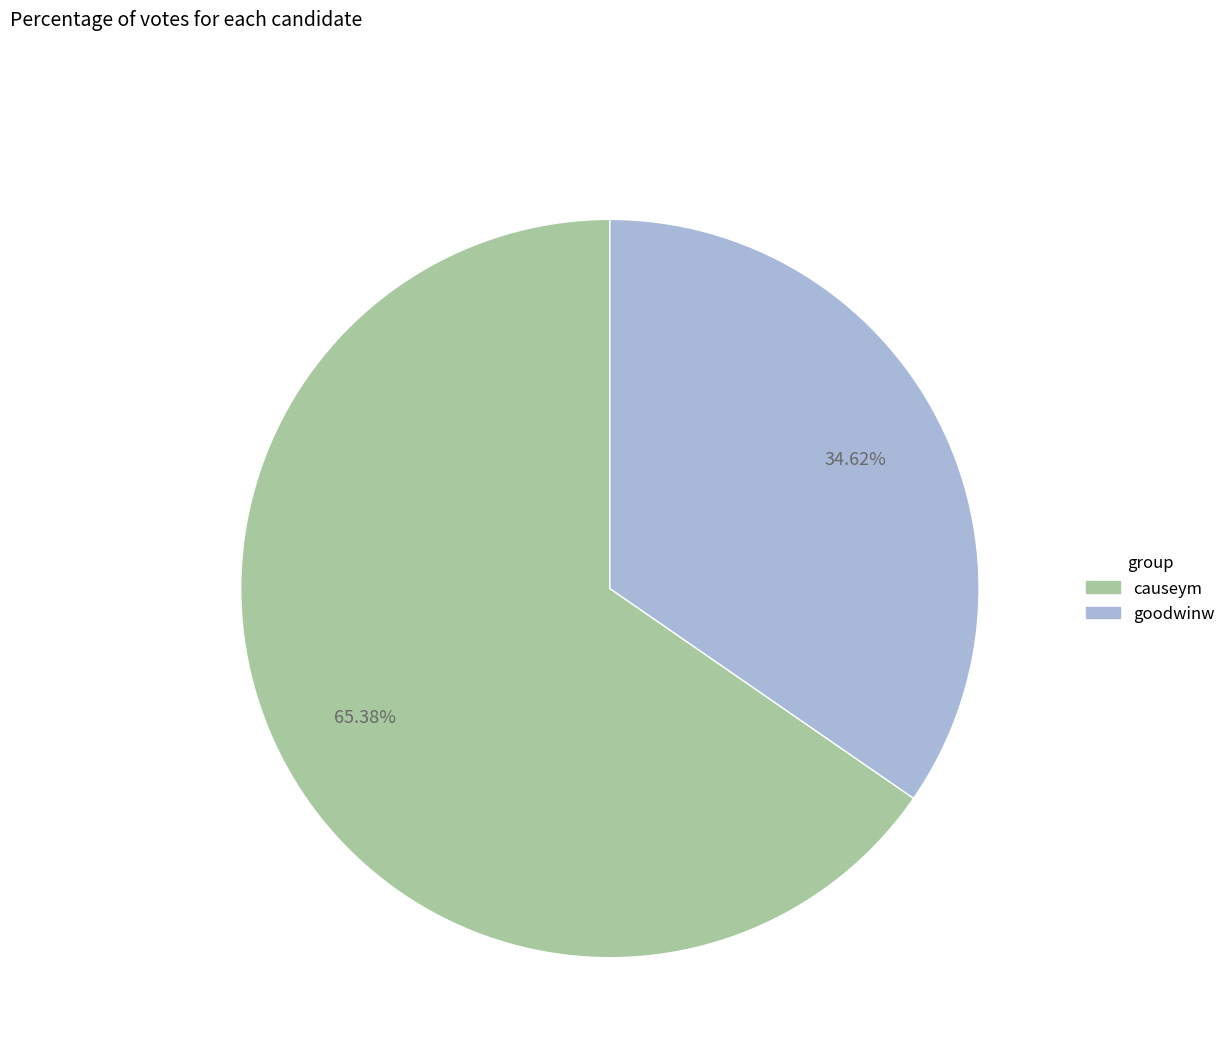

What is the largest slice in the pie chart?

causeym